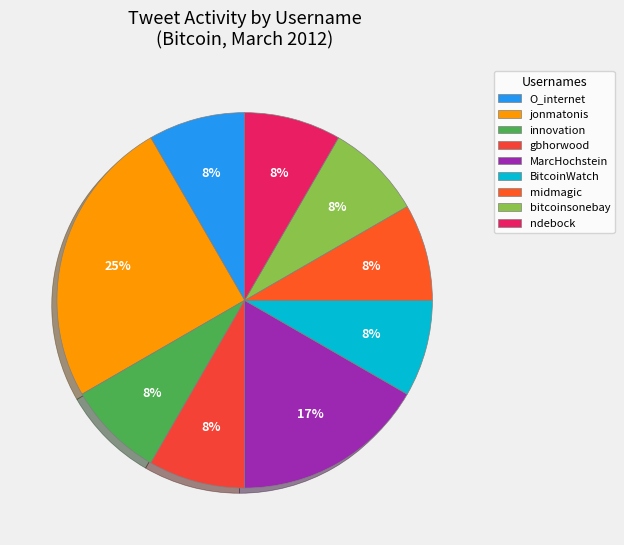

Is the sum of innovation and bitcoinsonebay greater than half?

No